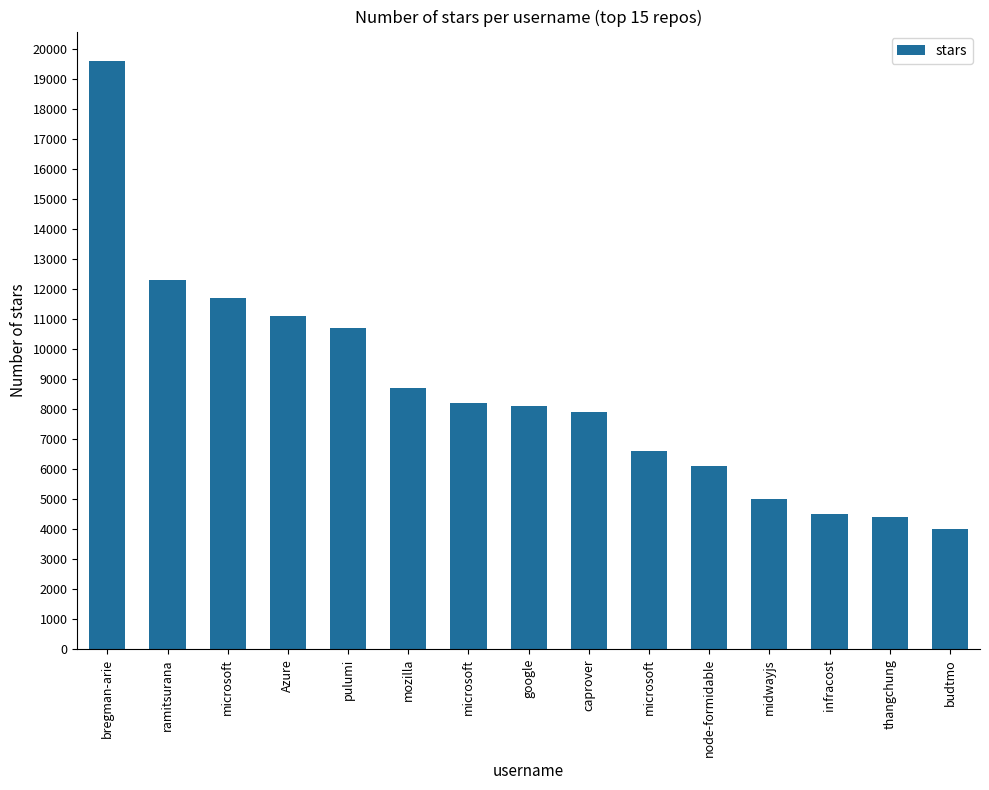

True or false: the data shows 2451 at microsoft.

False